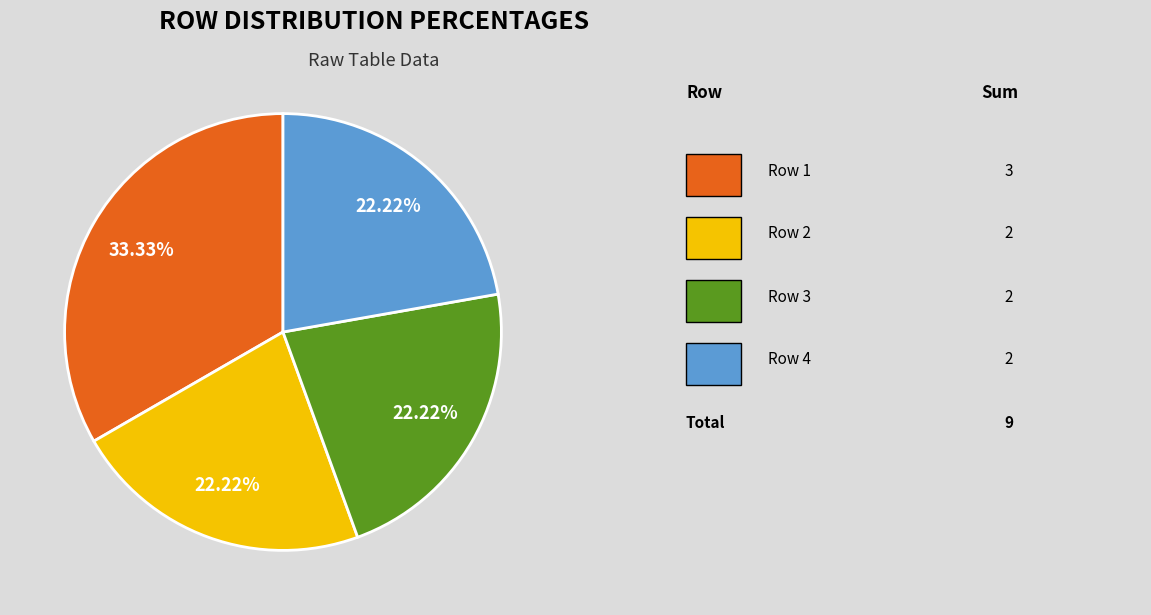

Does any single category account for the majority?

No